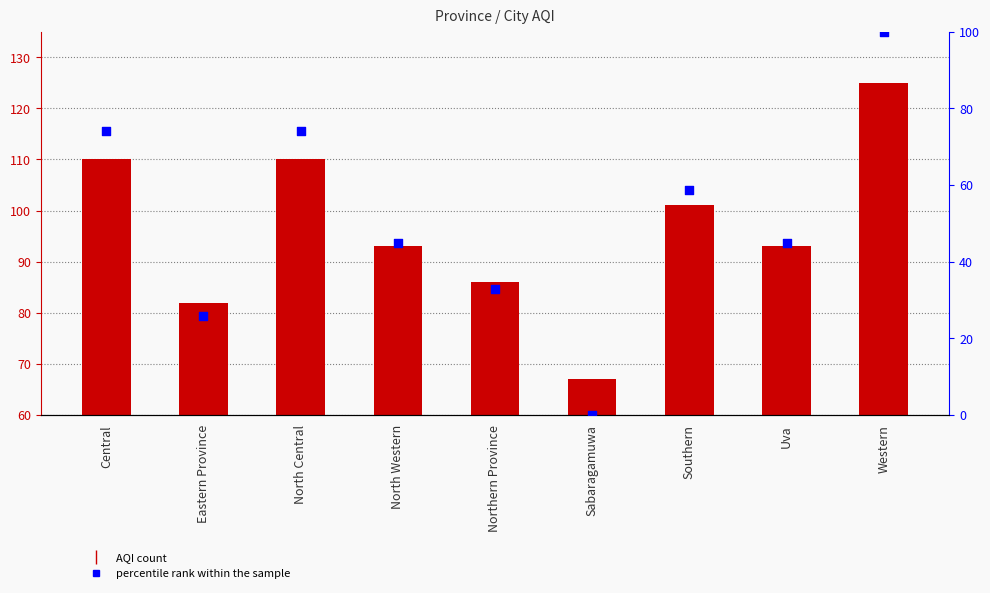

At which category is the sum across all series the highest?

Western